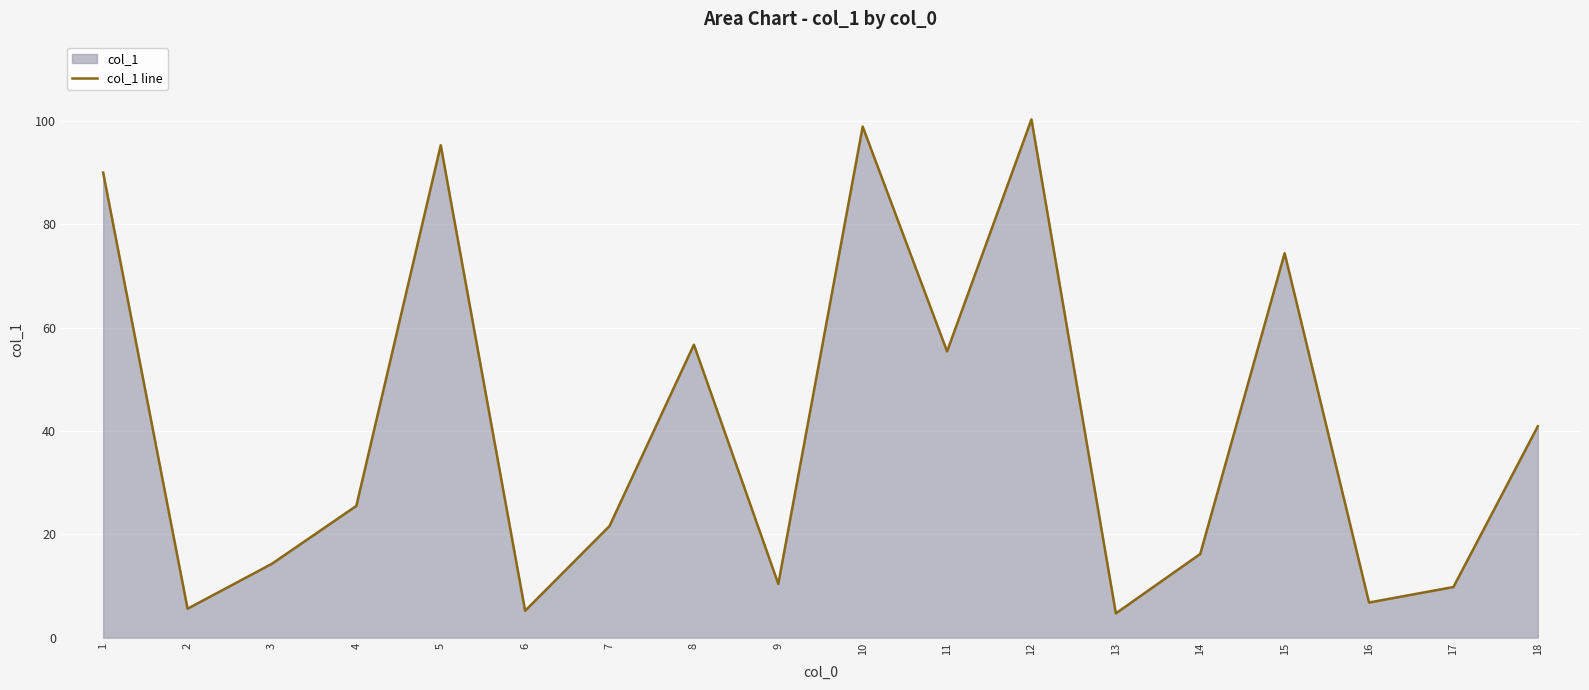

Which label corresponds to the smallest value in the chart?

13